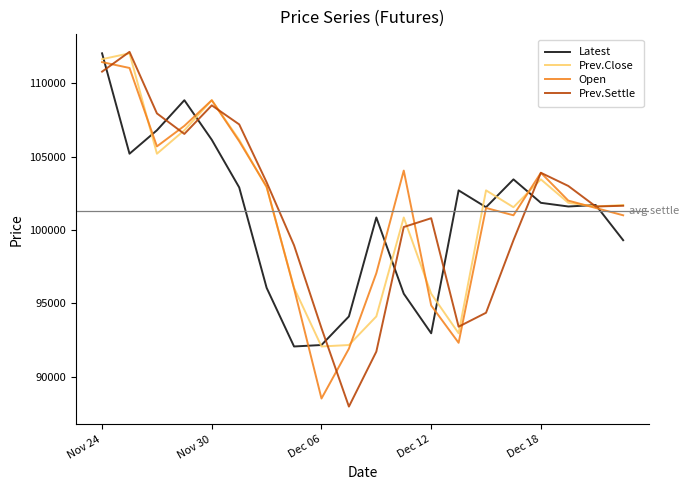

What is the minimum value for Open?

88500